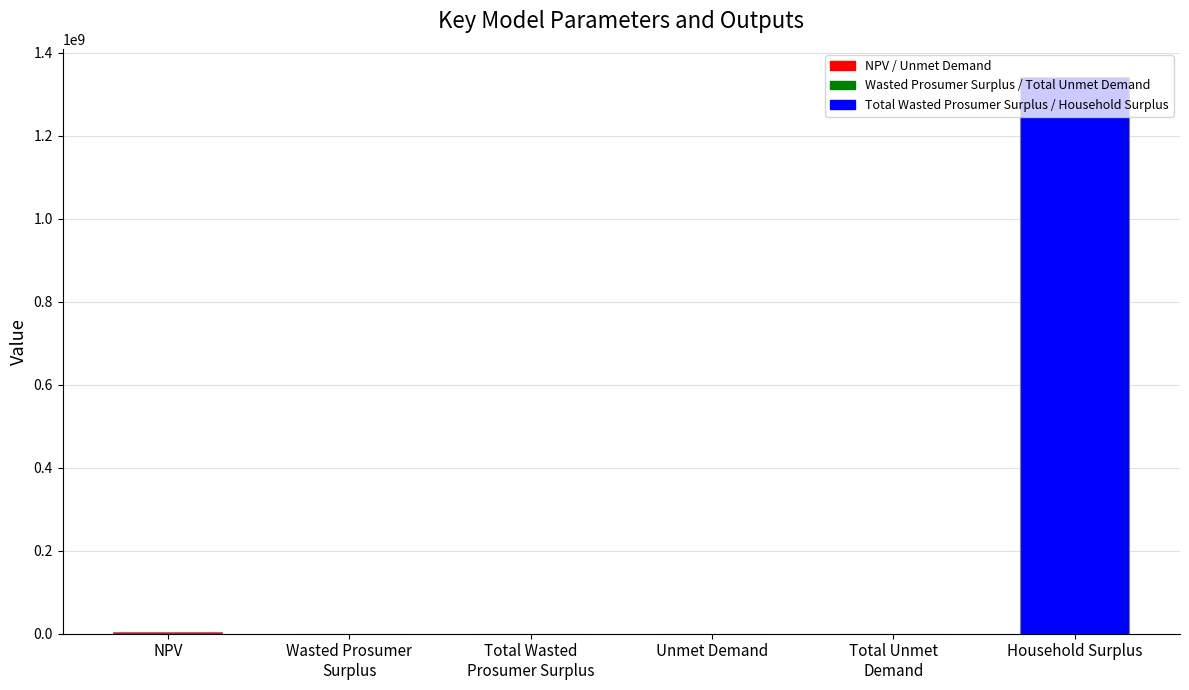

Are the bars grouped side by side (vs. stacked)?

No